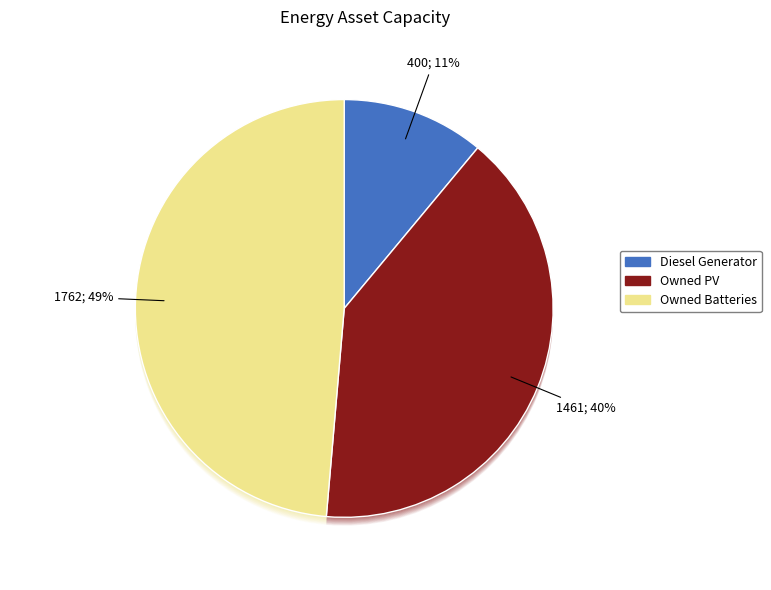

True or false: Owned PV accounts for 52% of the total.

False